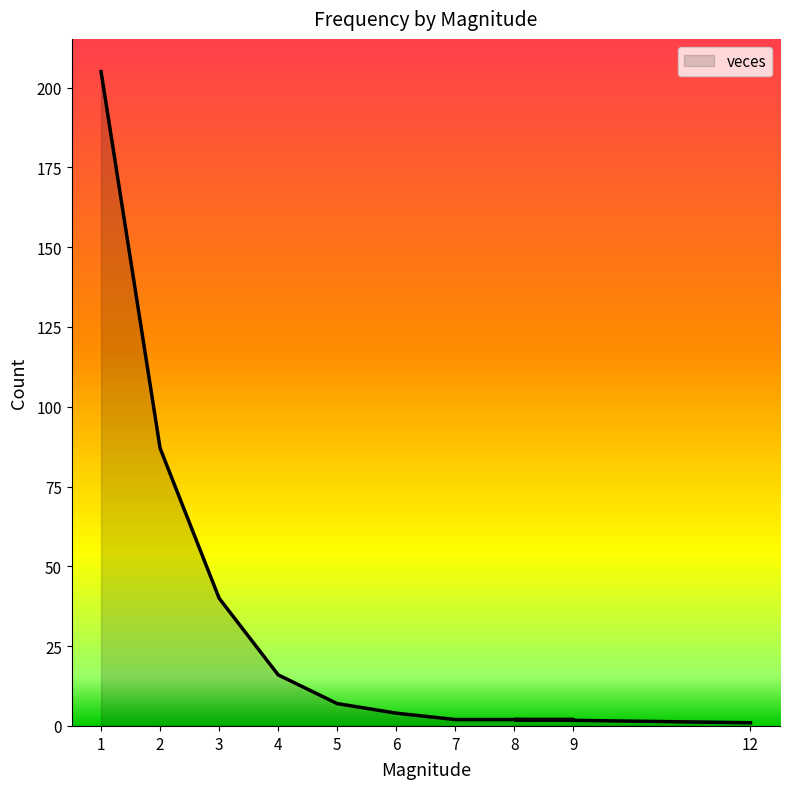

What is the label of the 5th point from the right?

6